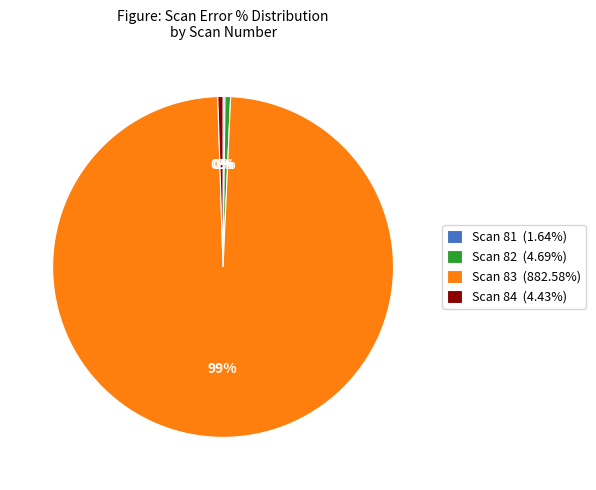

What percentage is the Scan 82 (4.69%) slice, to the nearest percent?

1%